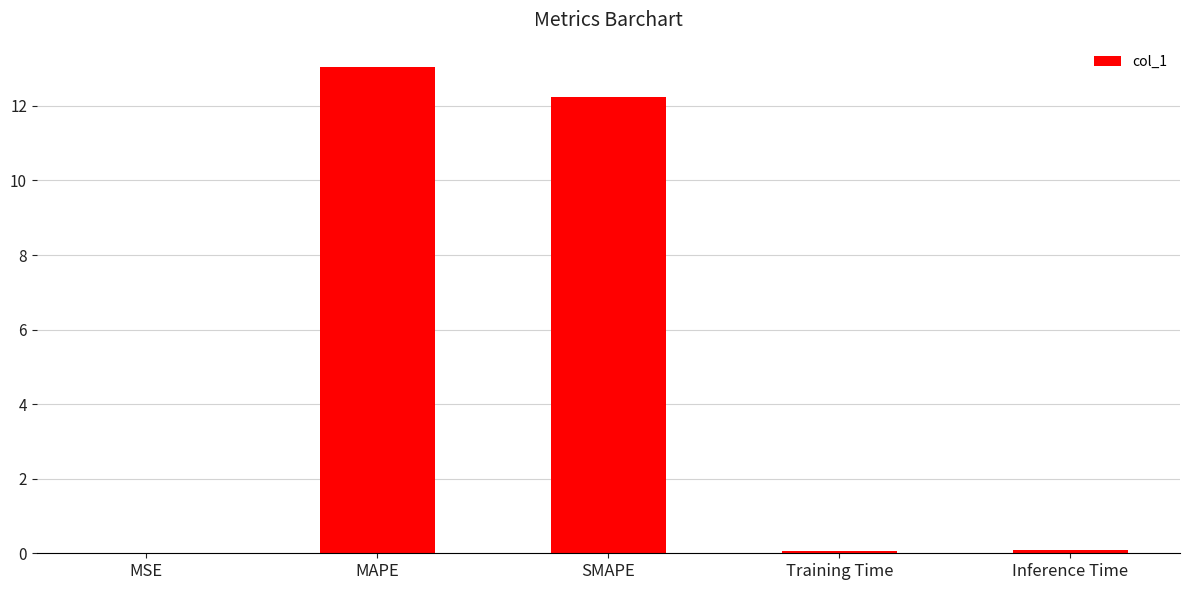

What is the greatest value displayed?

13.0